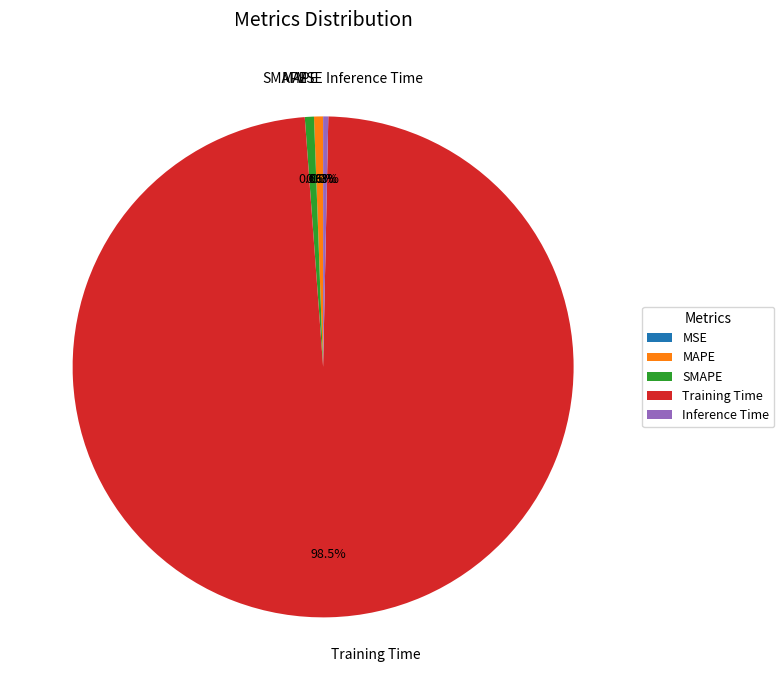

What percentage is NOT represented by Inference Time?

99.7%